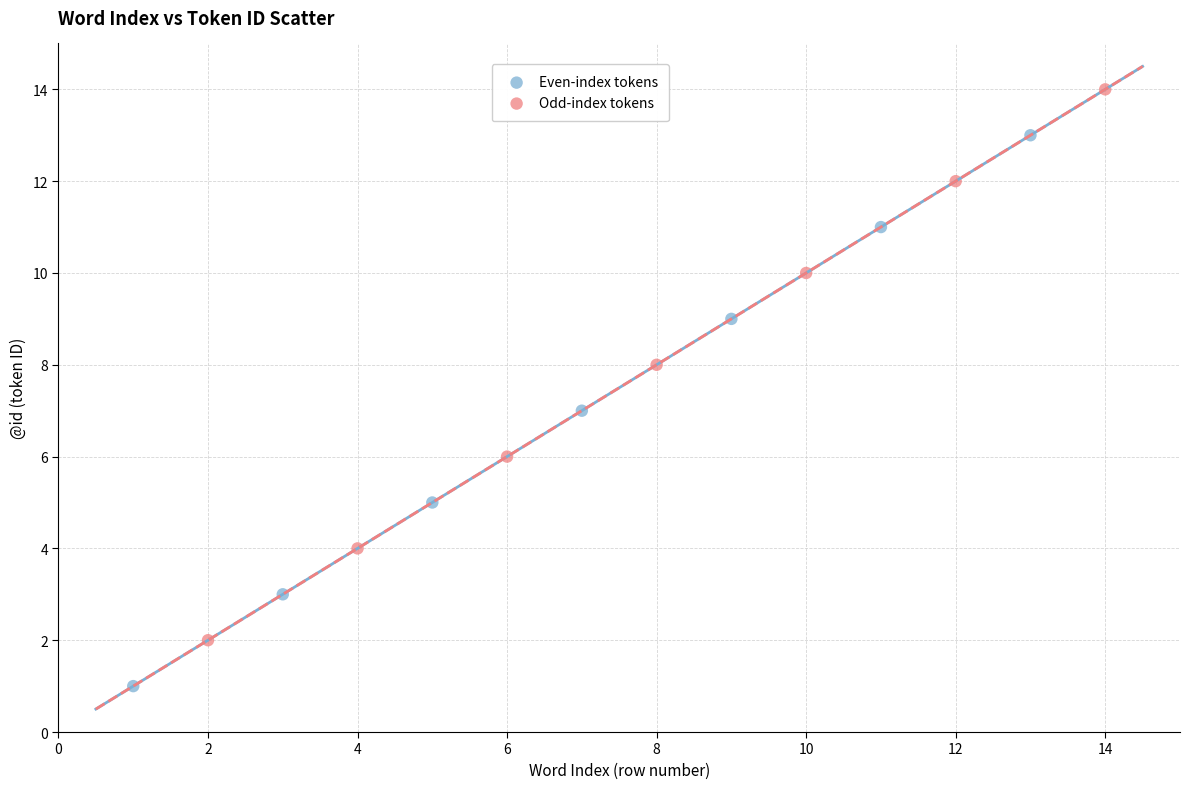

Which series reaches the minimum Y coordinate?

Even-index tokens